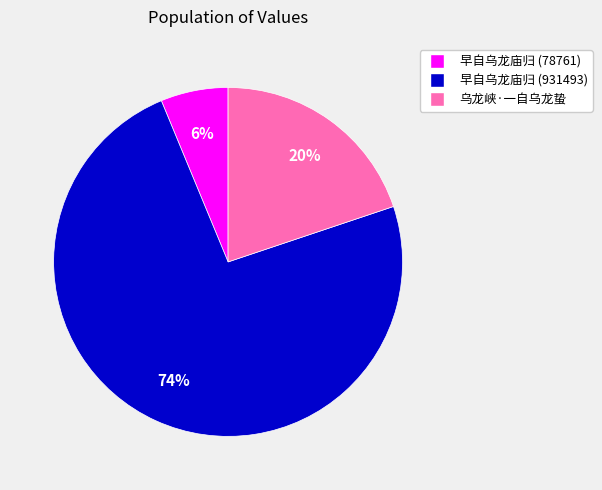

Does 早自乌龙庙归 (78761) represent more than half of the total?

No